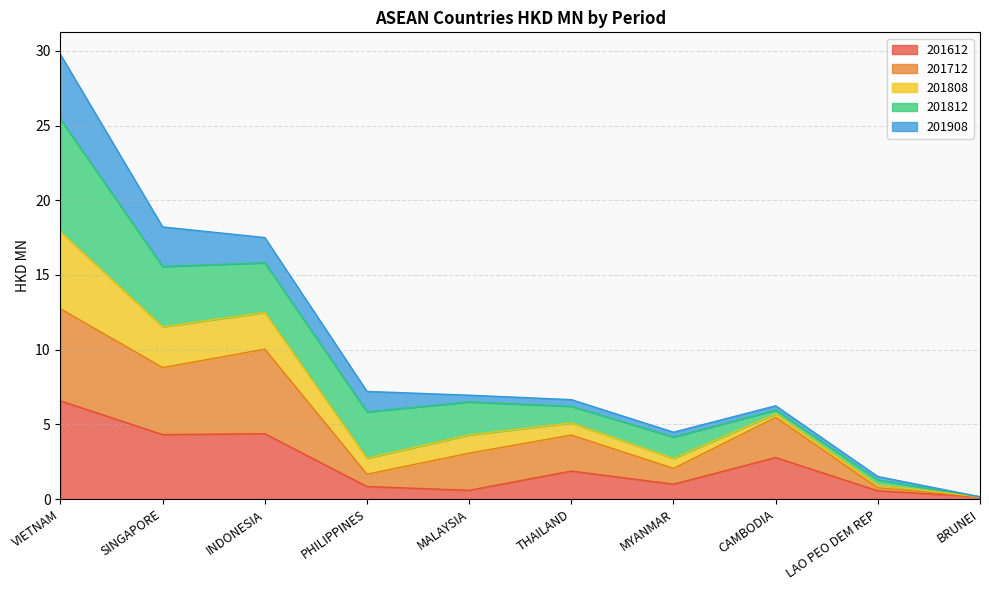

True or false: 201712 has more than 1 points higher than both neighbors.

True